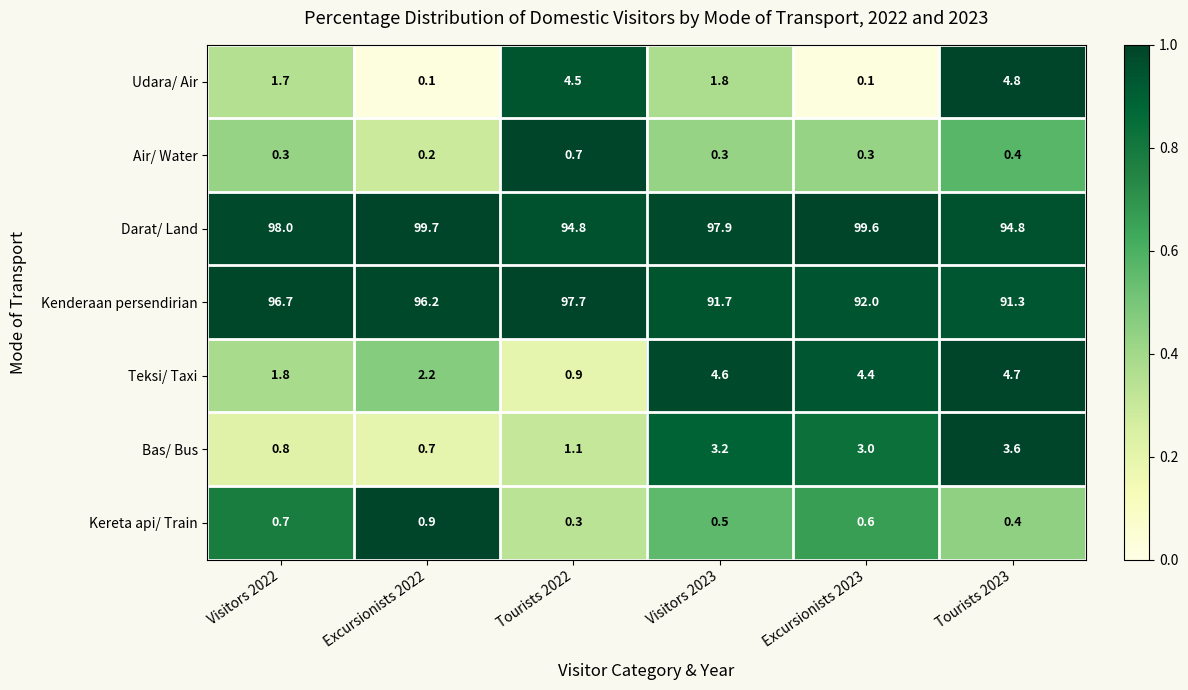

Rank the series by their maximum value, from lowest to highest.

Air/ Water, Kereta api/ Train, Bas/ Bus, Teksi/ Taxi, Udara/ Air, Kenderaan persendirian, Darat/ Land